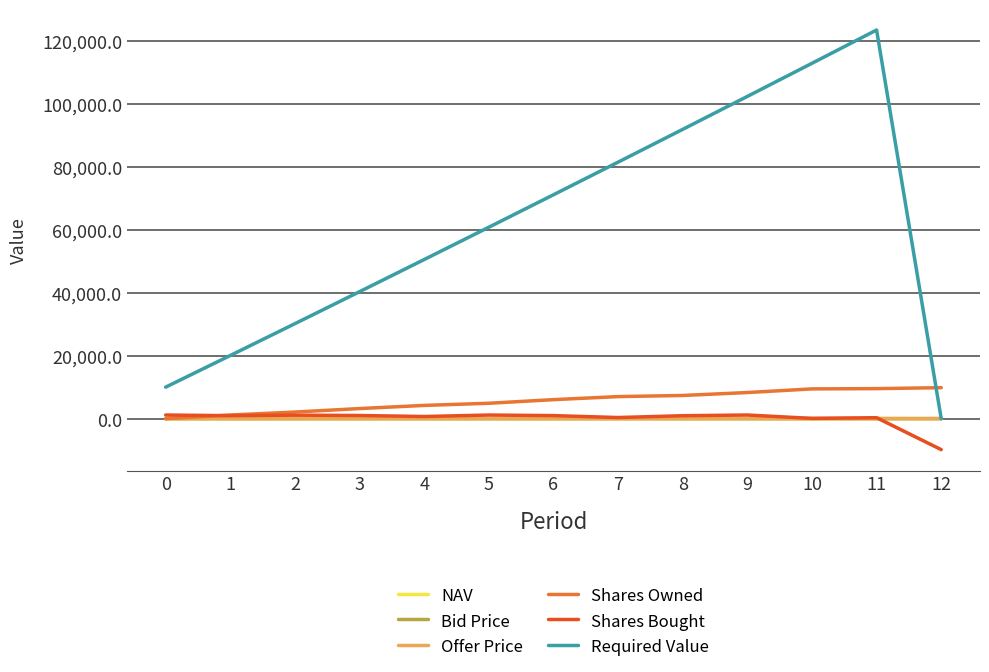

Does the chart display data point markers on the line(s)?

No